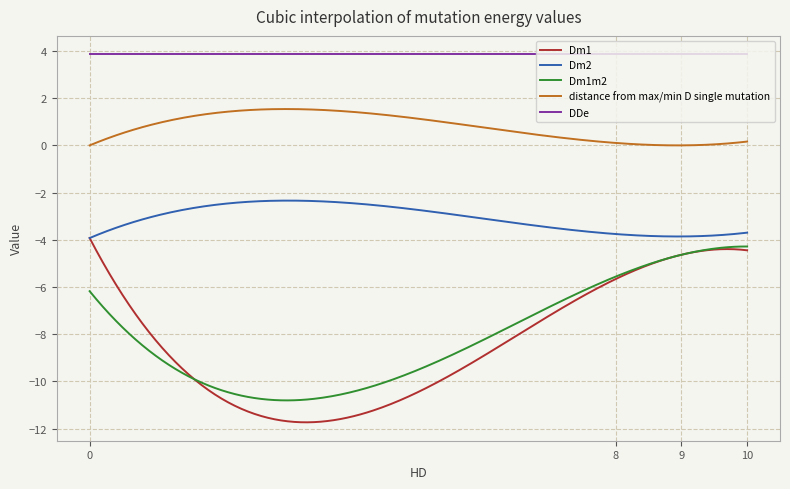

What is the maximum value shown in the chart?

3.9